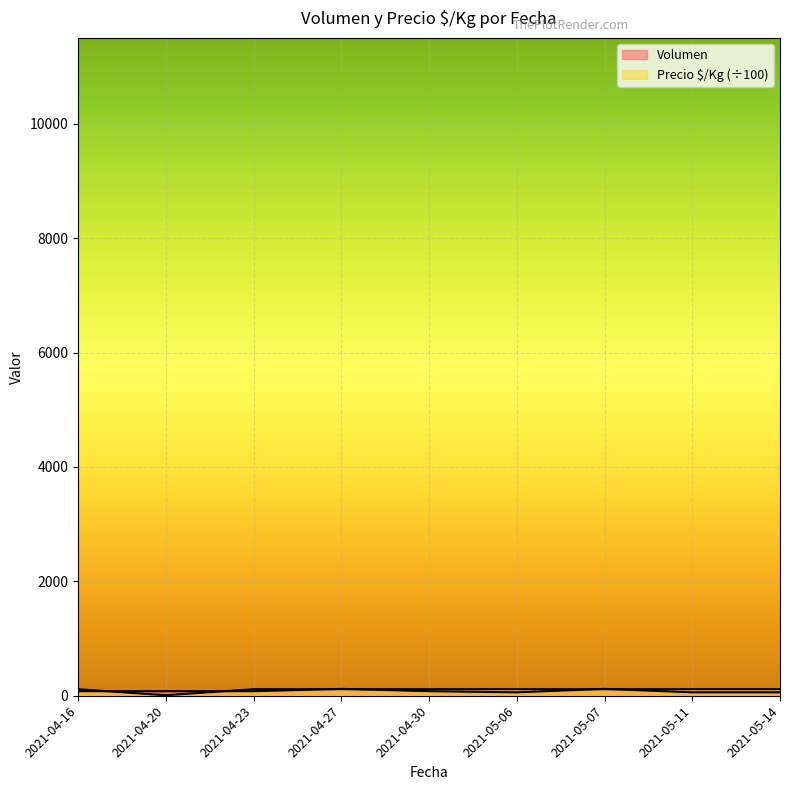

What is the difference between the highest and lowest values at 2021-04-27?

5.0